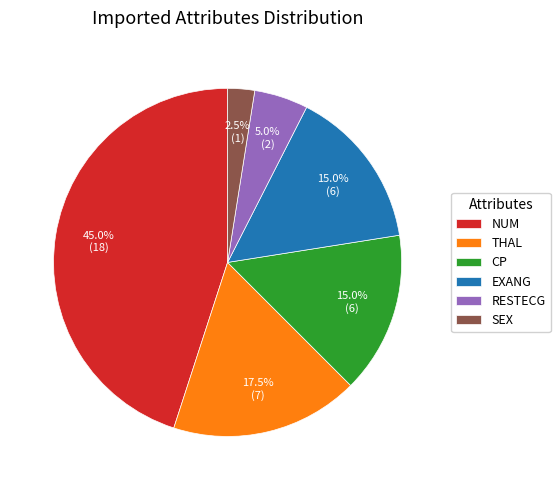

What is the total percentage of THAL and EXANG?

32.5%